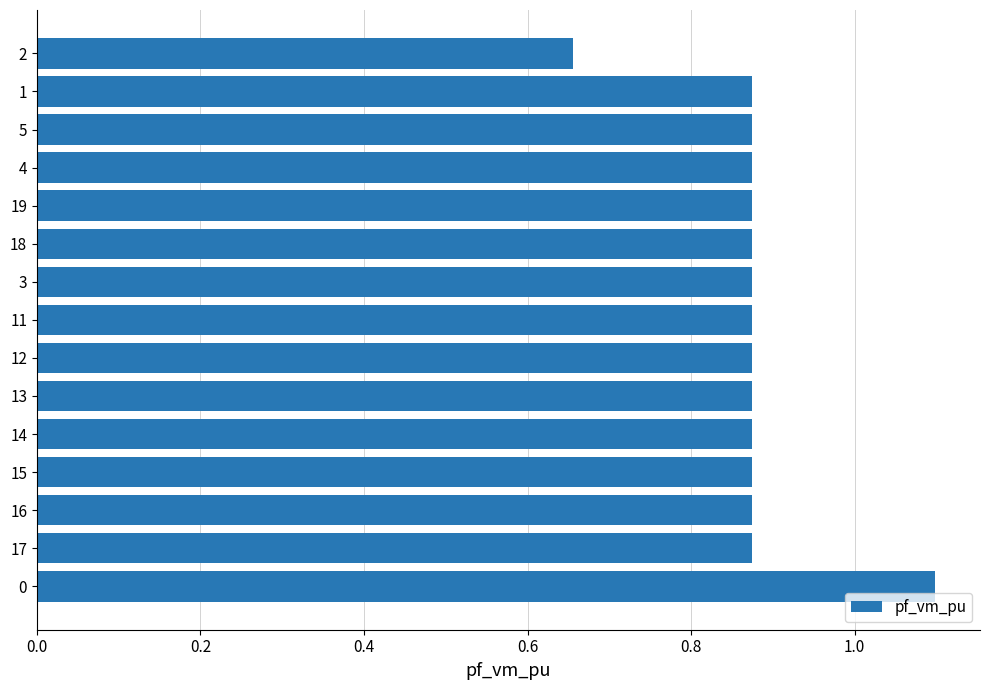

Which has a higher value, 2 or 16?

16